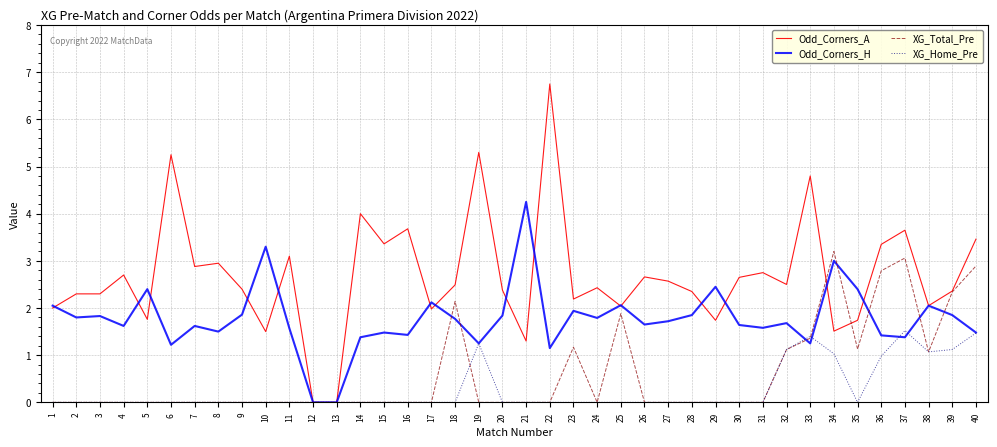

What is the total value across all series at 31?

4.3